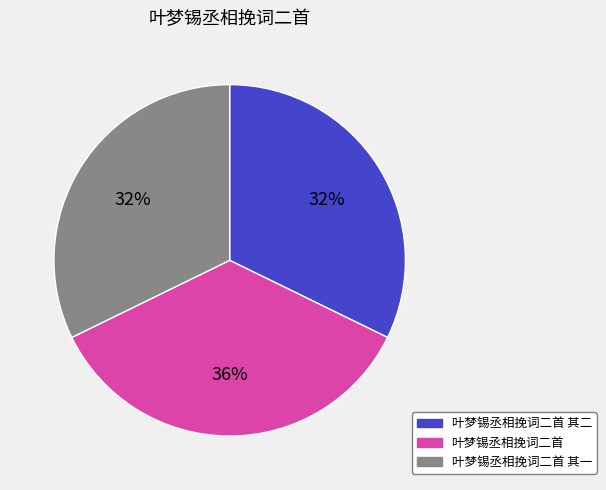

Which category has the biggest portion of the pie?

叶梦锡丞相挽词二首